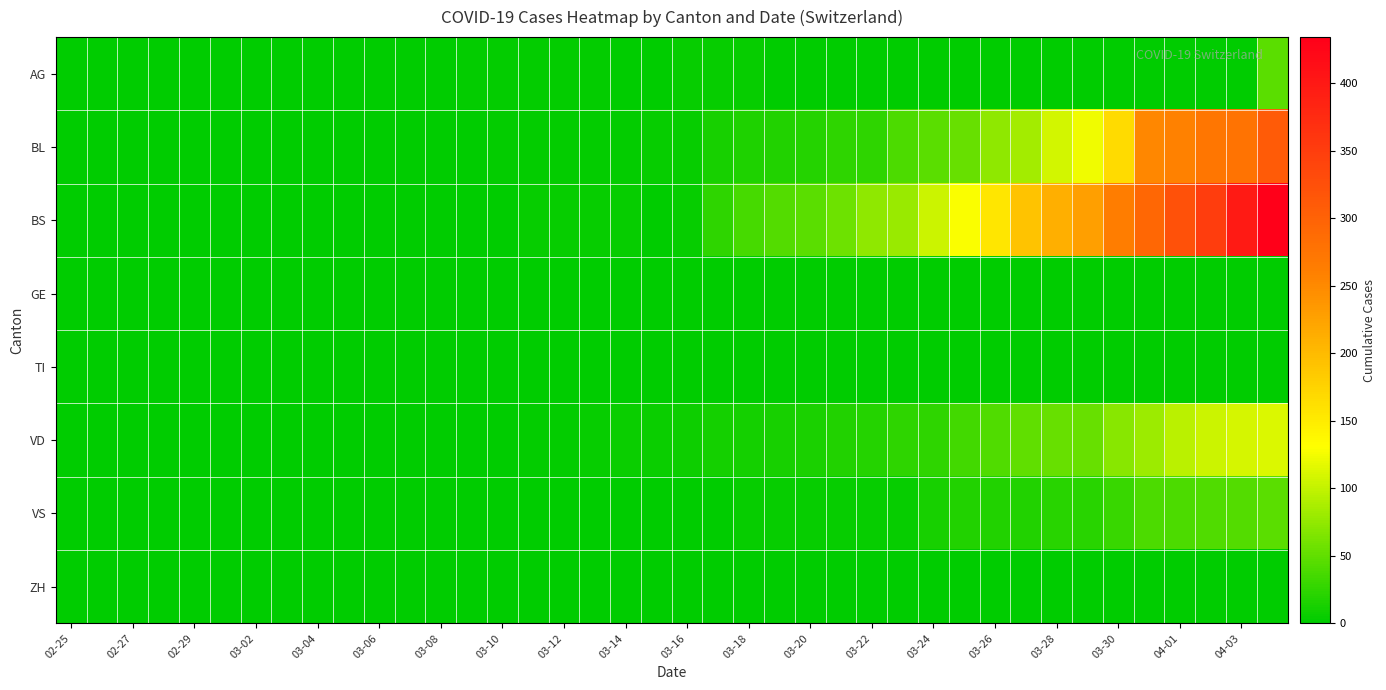

At how many categories does at least one series exceed 284?

5